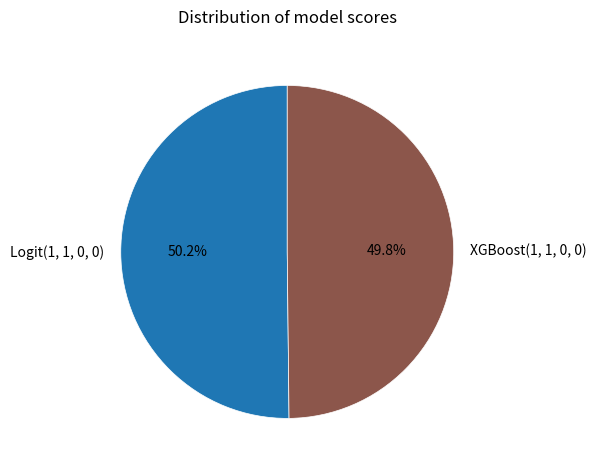

What percentage is NOT represented by XGBoost(1, 1, 0, 0)?

50.2%